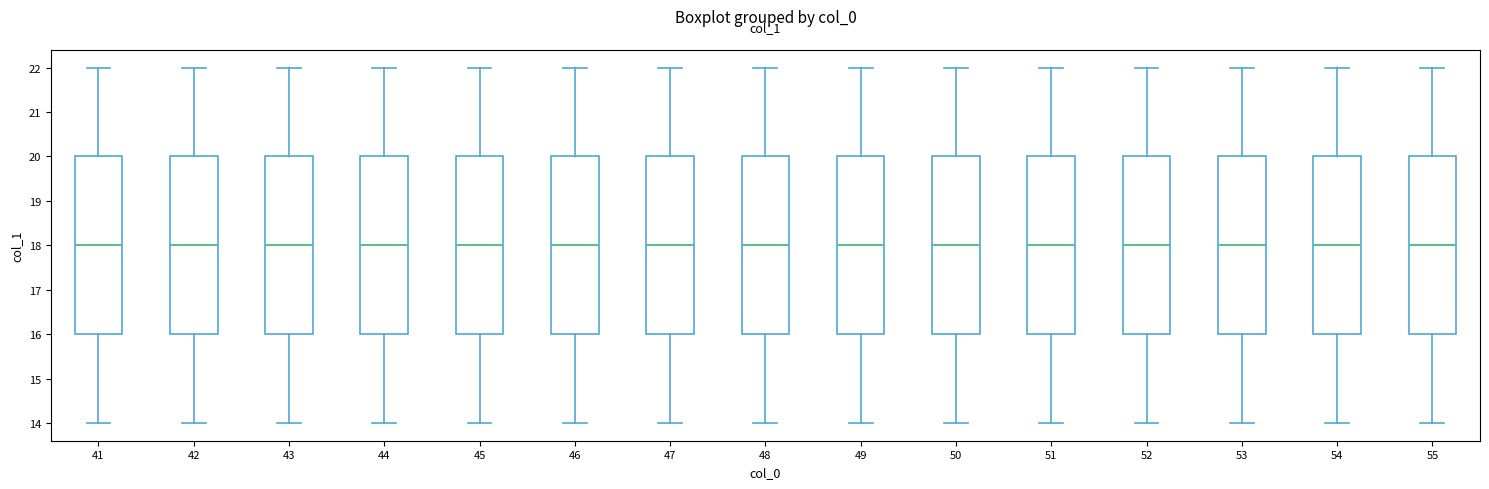

Where does the median line of the box at x = 52 sit on the y-axis? The values are not printed on the chart, so give them approximately, as read against the axis.

18